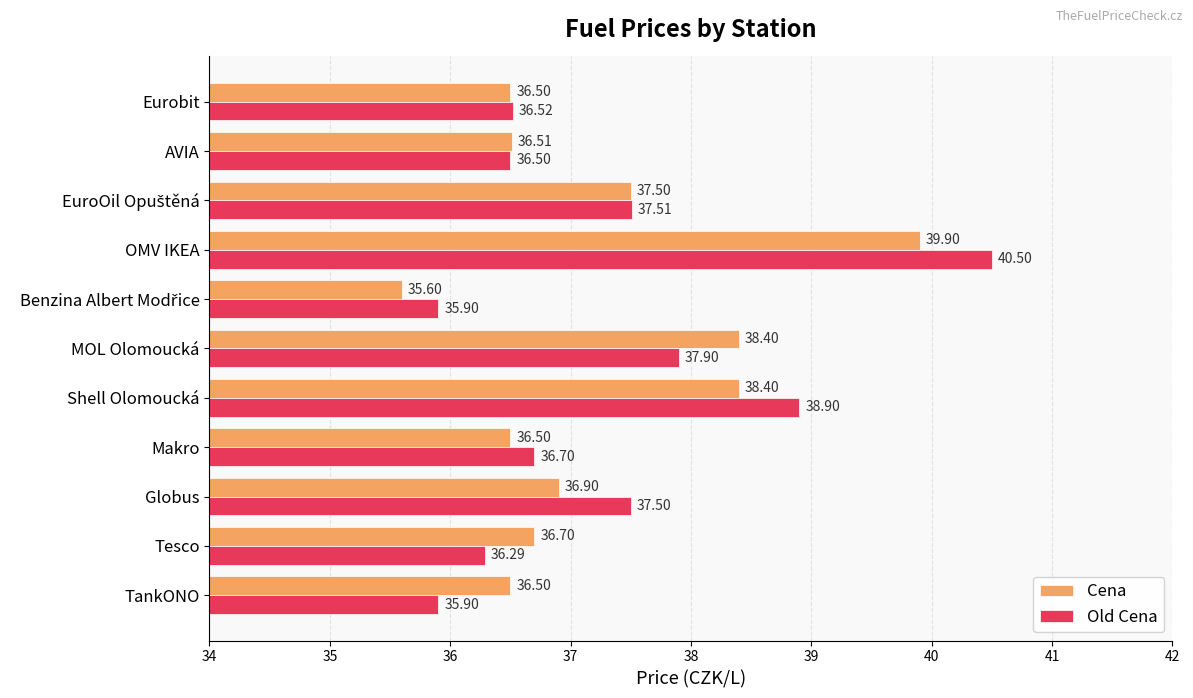

Which series has the widest spread of values?

Old Cena